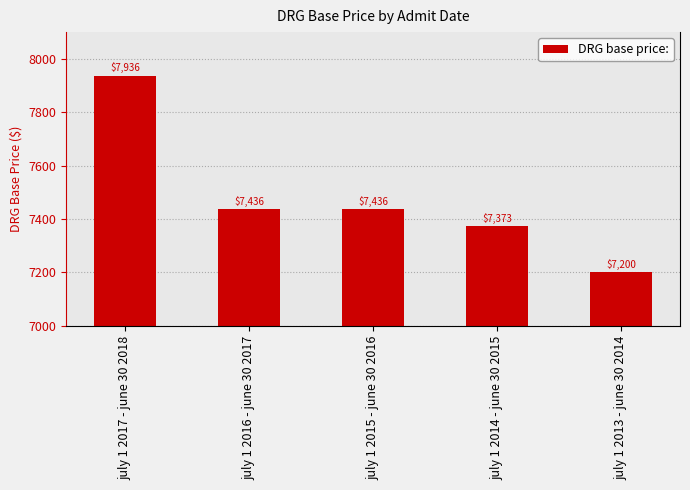

Which has a higher value, july 1 2014 - june 30 2015 or july 1 2013 - june 30 2014?

july 1 2014 - june 30 2015